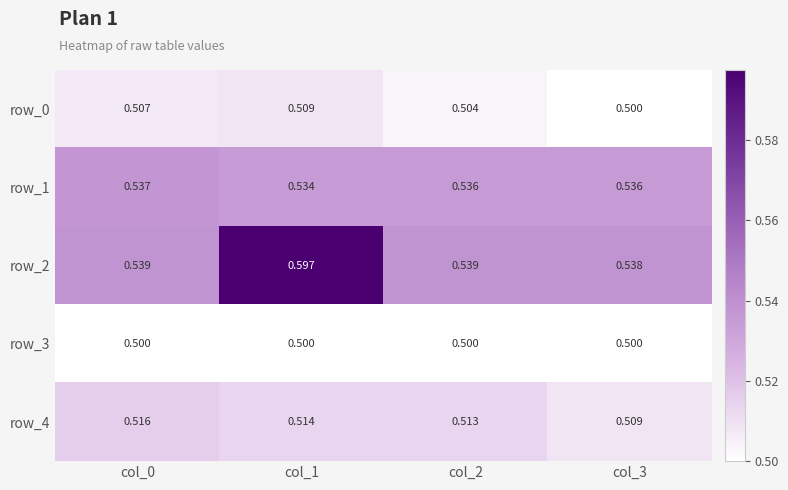

Is the value of row_0 at col_0 greater than the value of row_2 at col_3?

No